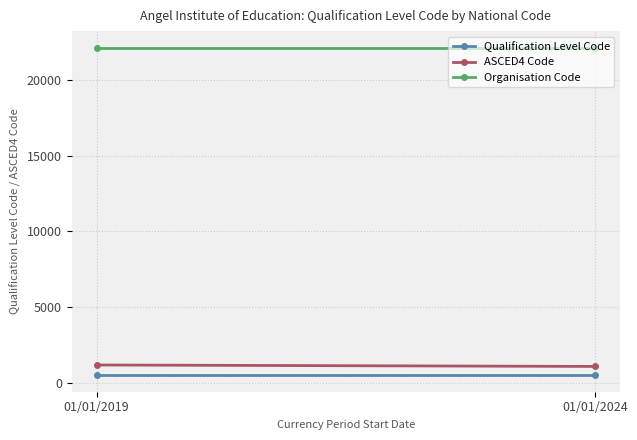

Between 01/01/2019 and 01/01/2024, which is larger?

01/01/2019